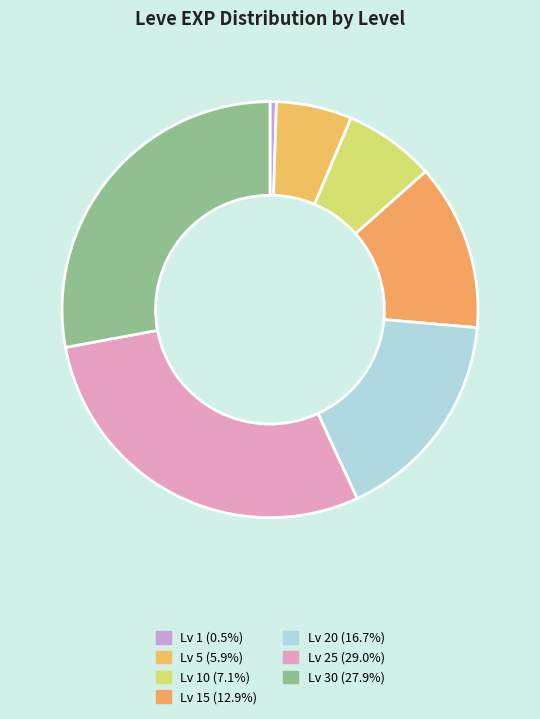

Count the number of slices in the pie.

7